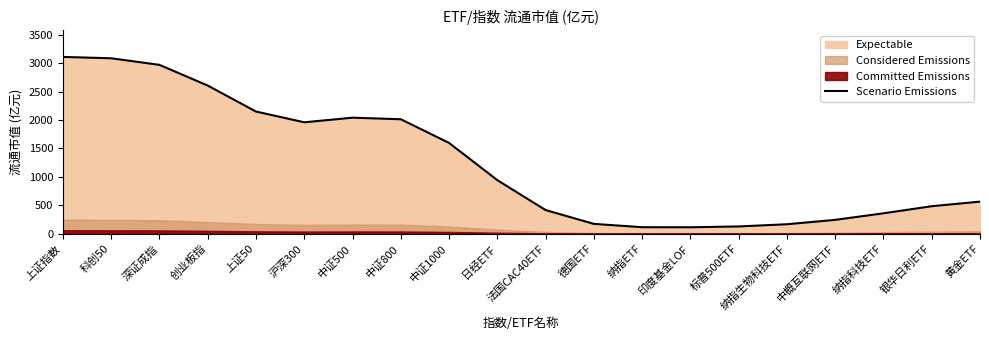

What is the ratio of the value at 深证成指 to the value at 黄金ETF?

5.3